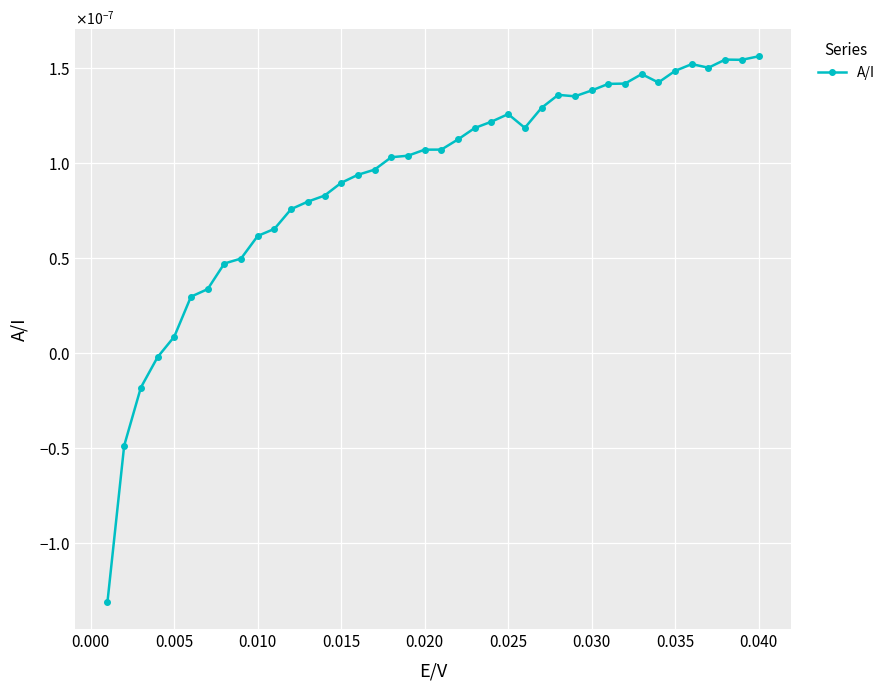

How many interior local peaks (higher than both neighbors) does the data have?

5